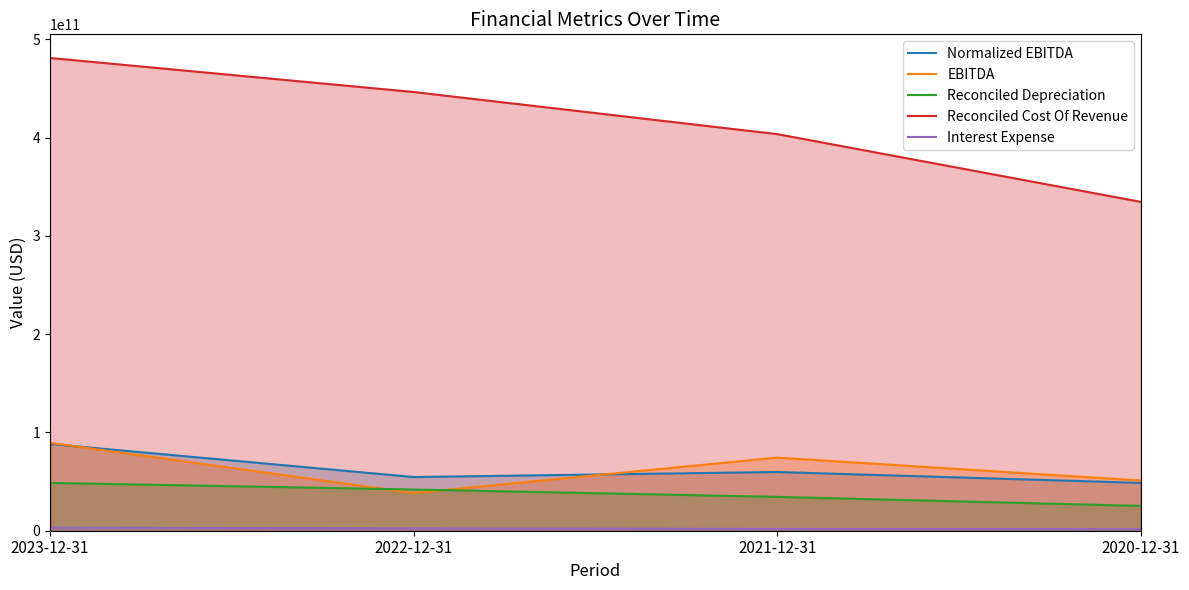

Count the Interest Expense values in the range 1809000000 to 3182000000.

3